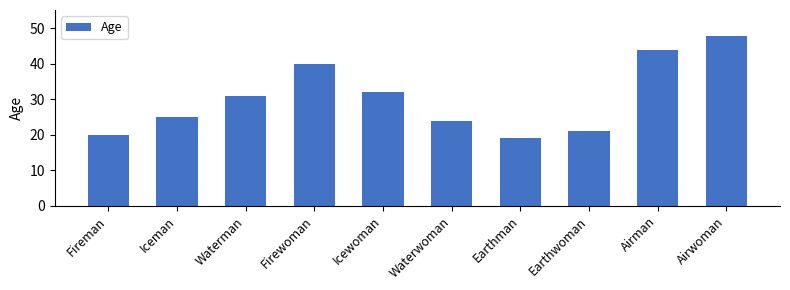

True or false: the data shows 44 at Airman.

True